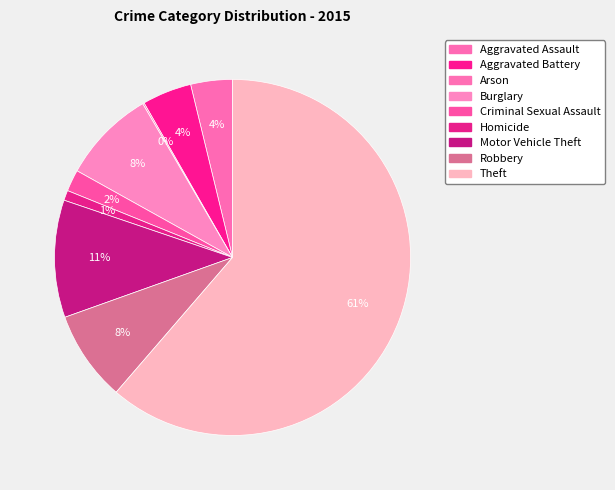

How many slices are in this pie chart?

9